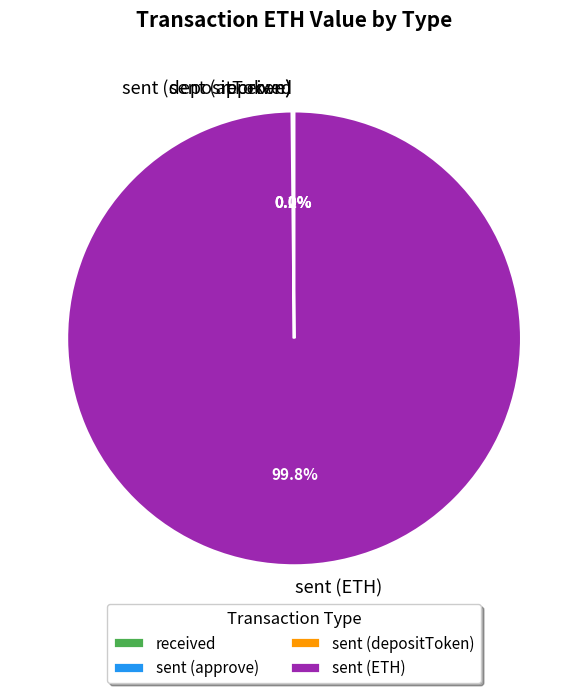

Is sent (ETH) the majority of the pie?

Yes